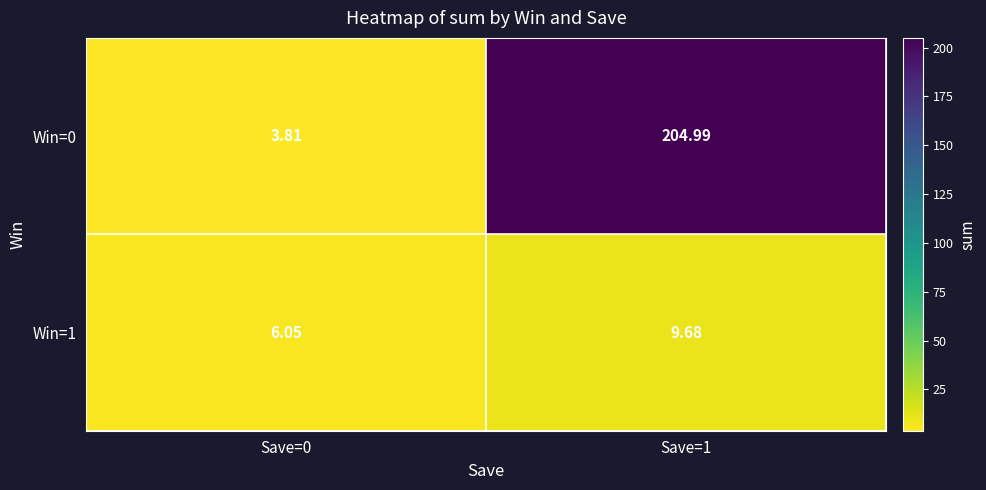

Is the value of Win=0 at Save=0 greater than the value of Win=1 at Save=1?

No